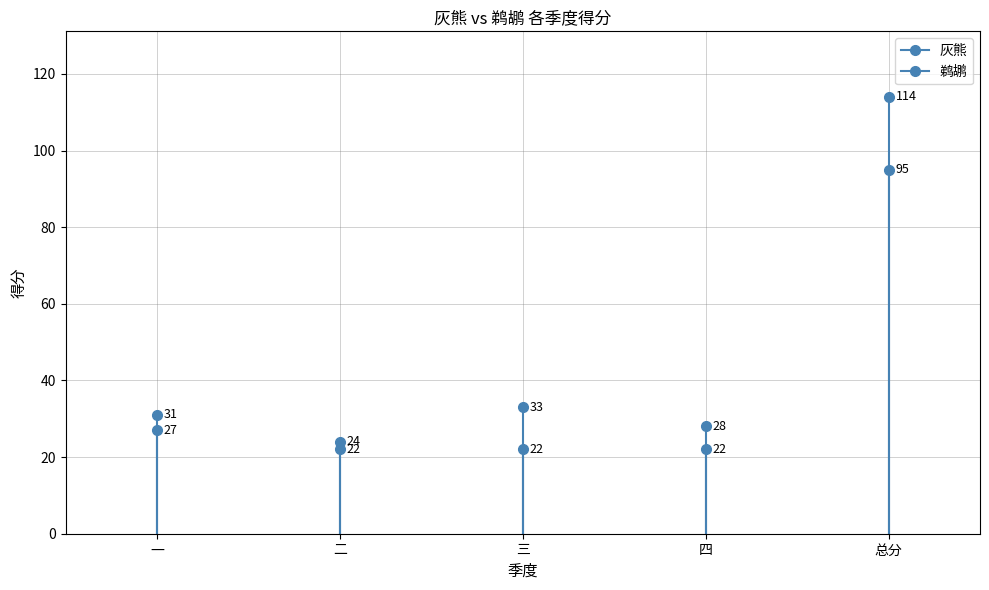

Reading left to right, what are all the values shown in this chart?

灰熊: 一=27	二=24	三=22	四=22	总分=95
鹈鹕: 一=31	二=22	三=33	四=28	总分=114